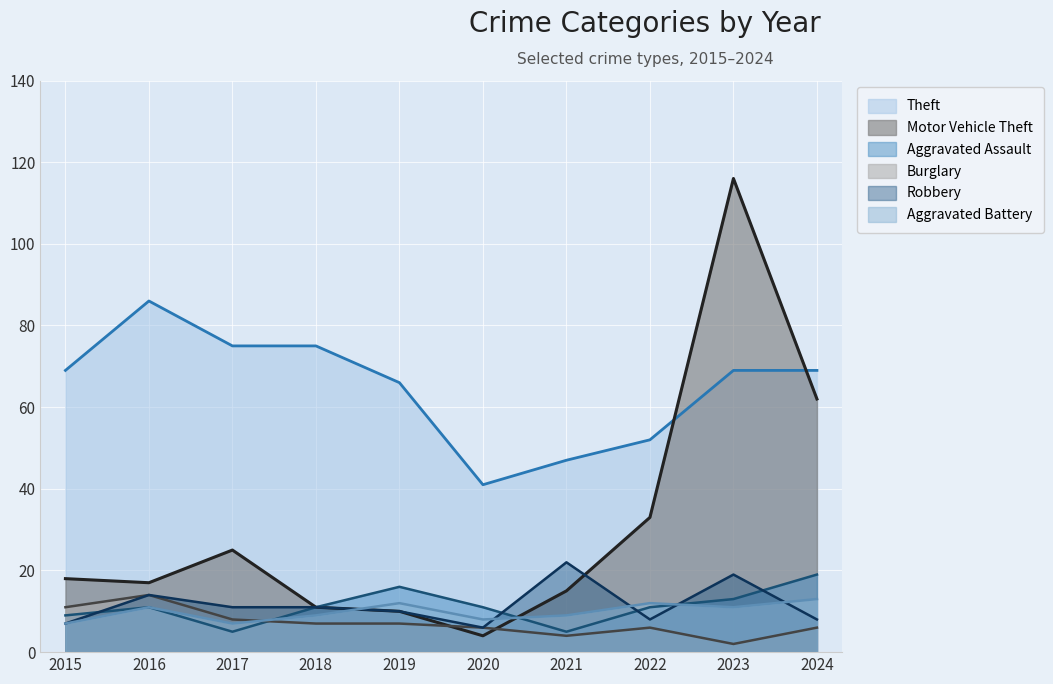

How many interior local peaks does the Burglary series have?

2